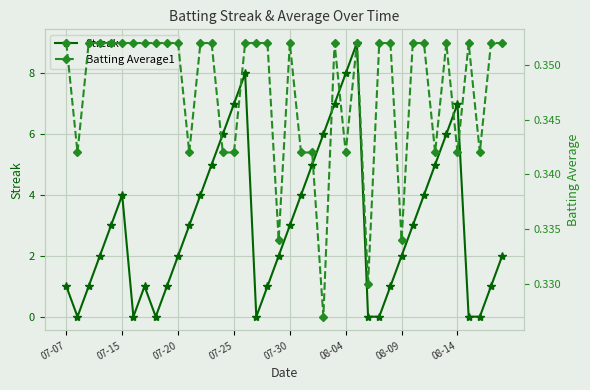

In Streak, how many points are lower than both neighbors (excluding endpoints)?

4